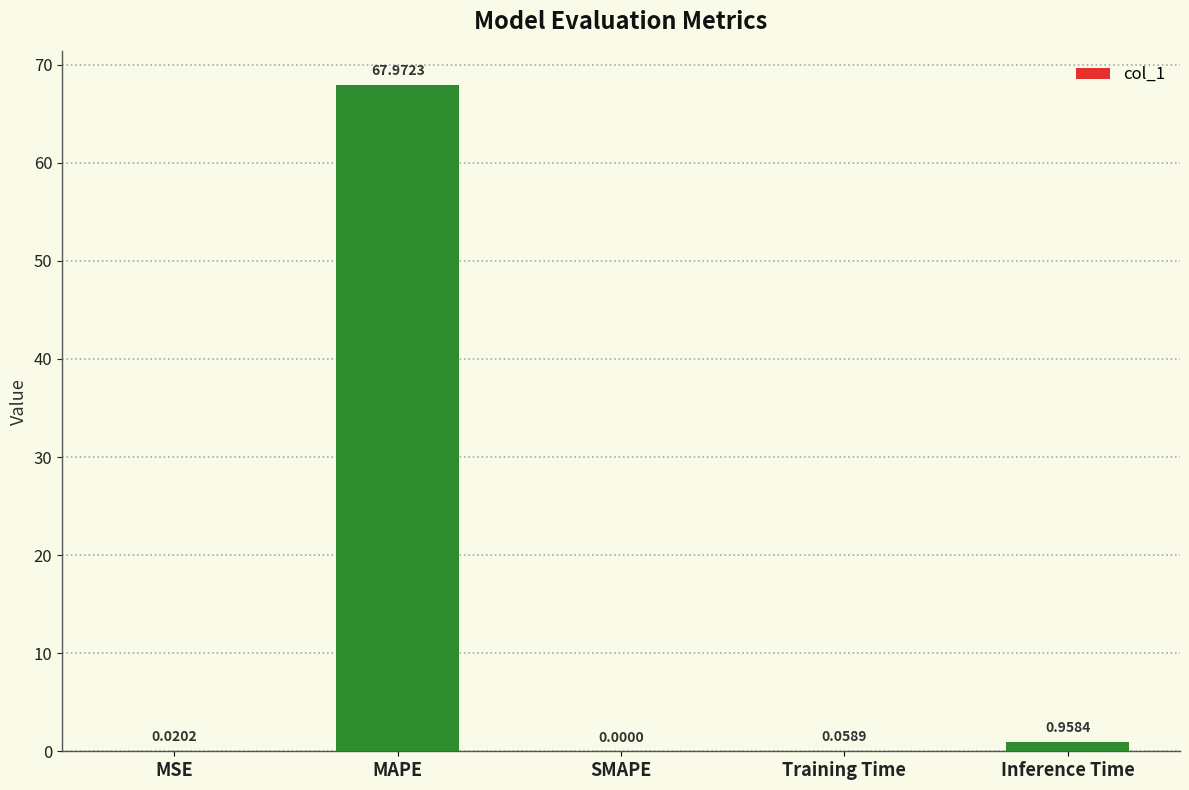

What is the change in value from Training Time to Inference Time?

+0.9